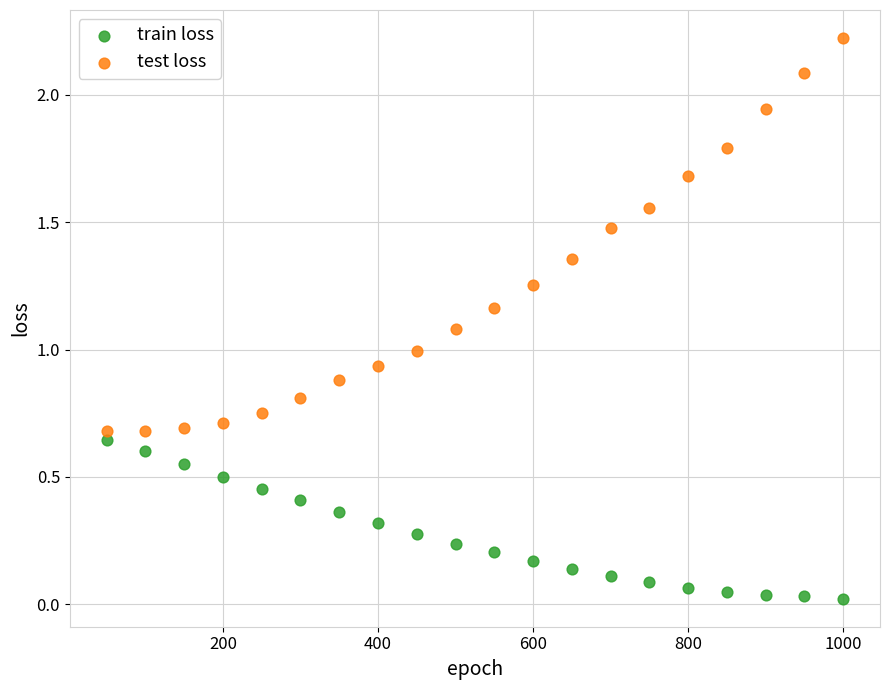

What is the X range (max minus min) for the scatter plot?

950.0